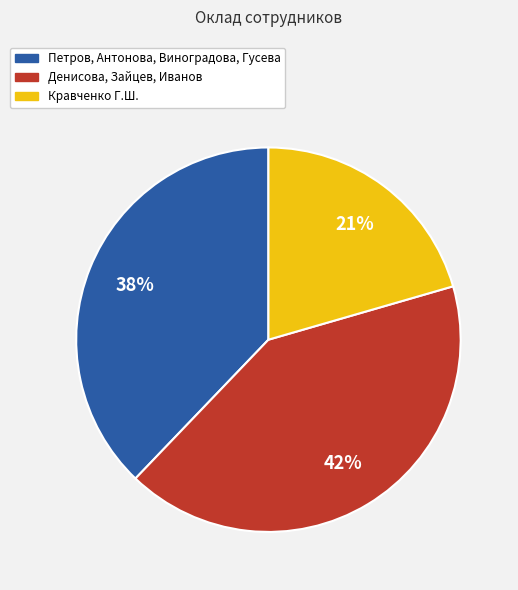

How many slices are in this pie chart?

3